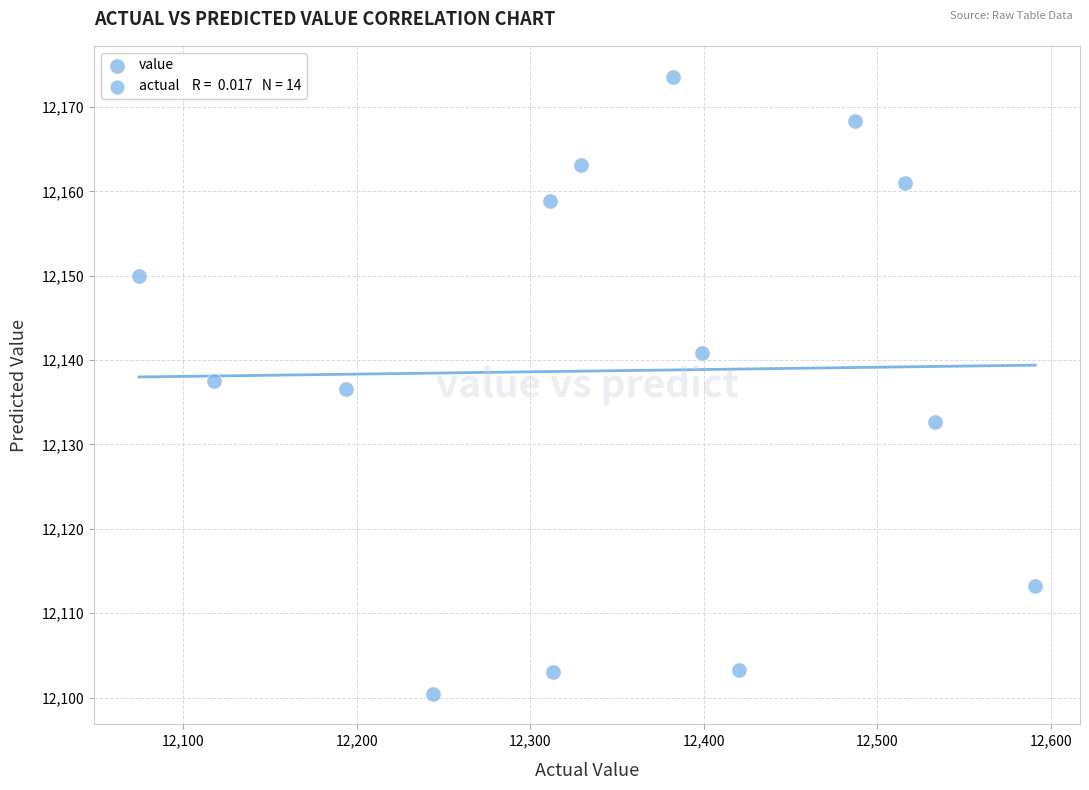

What is the range of X values (max minus min)?

516.3